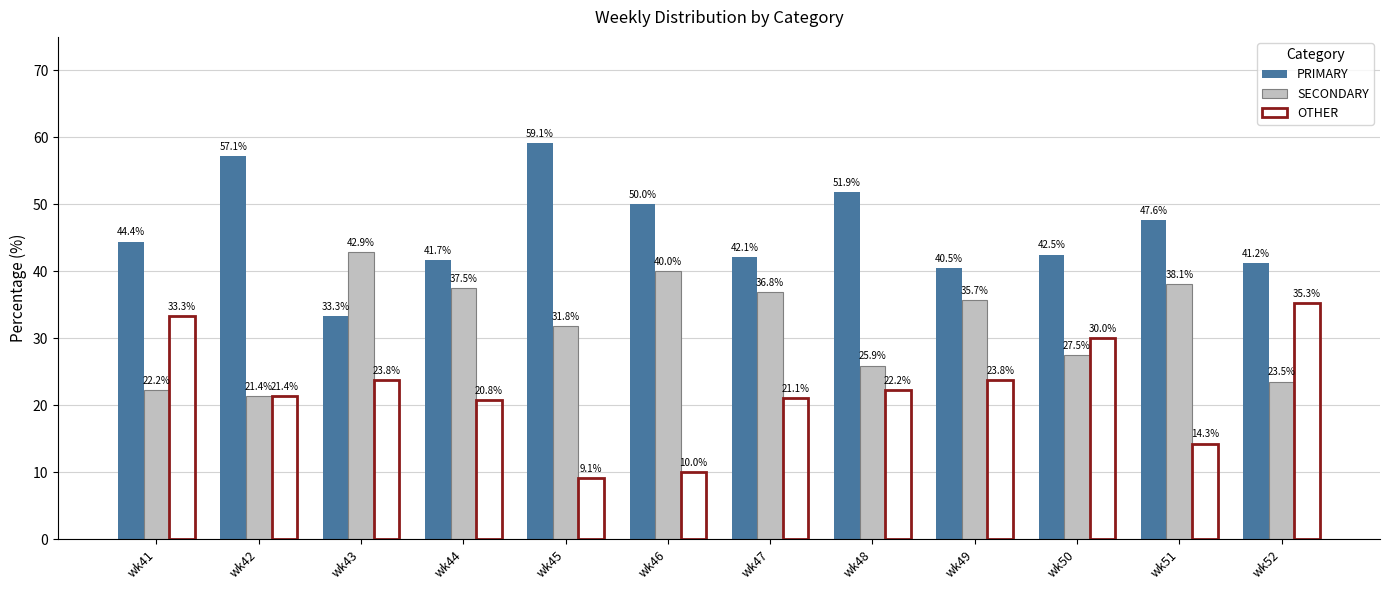

Reading left to right, transcribe all the data shown in this chart.

PRIMARY: 44.4	57.1	33.3	41.7	59.1	50.0	42.1	51.9	40.5	42.5	47.6	41.2
SECONDARY: 22.2	21.4	42.9	37.5	31.8	40.0	36.8	25.9	35.7	27.5	38.1	23.5
OTHER: 33.3	21.4	23.8	20.8	9.1	10.0	21.1	22.2	23.8	30.0	14.3	35.3